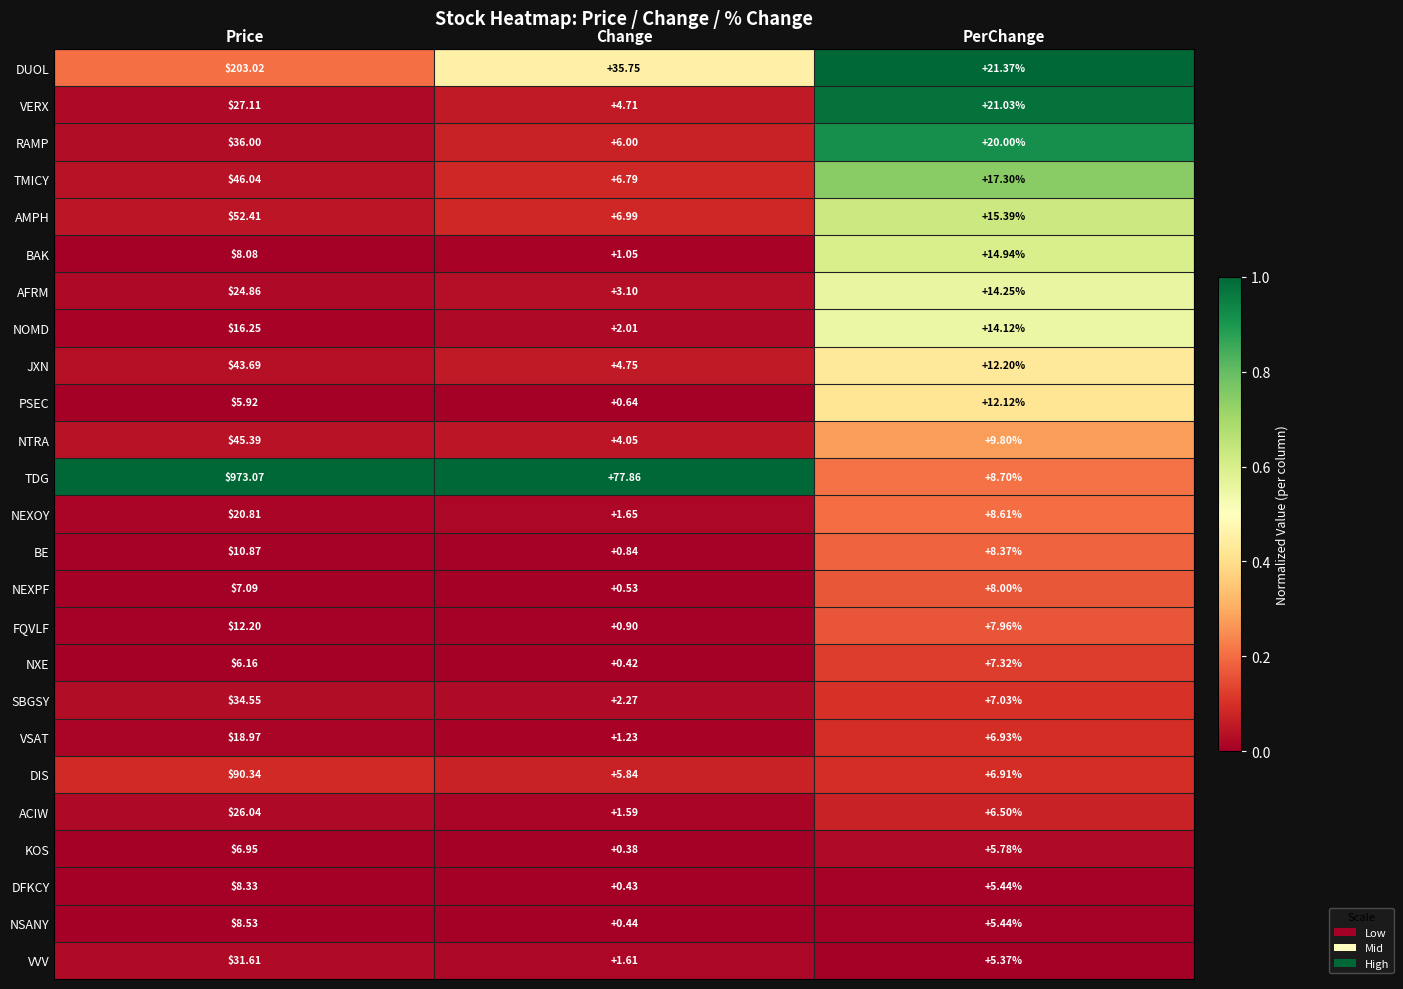

List the labels in order of SBGSY value, largest first.

Price, PerChange, Change